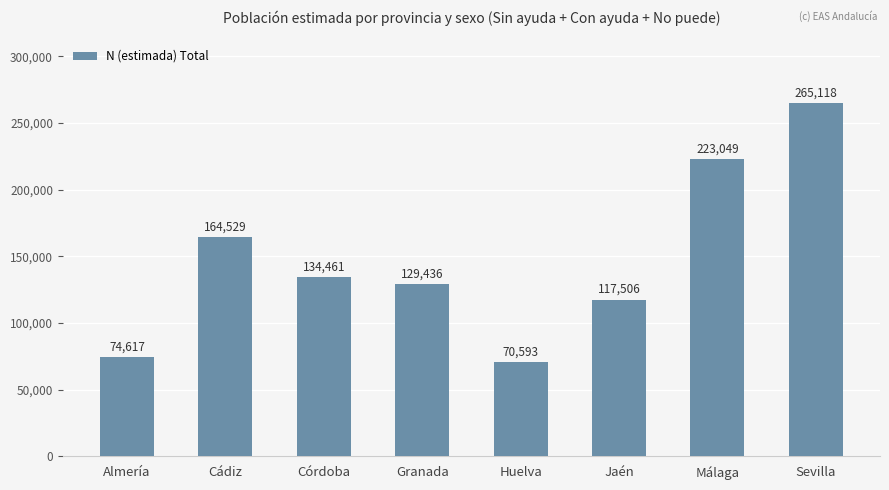

What is the change in value from Córdoba to Jaén?

-16955